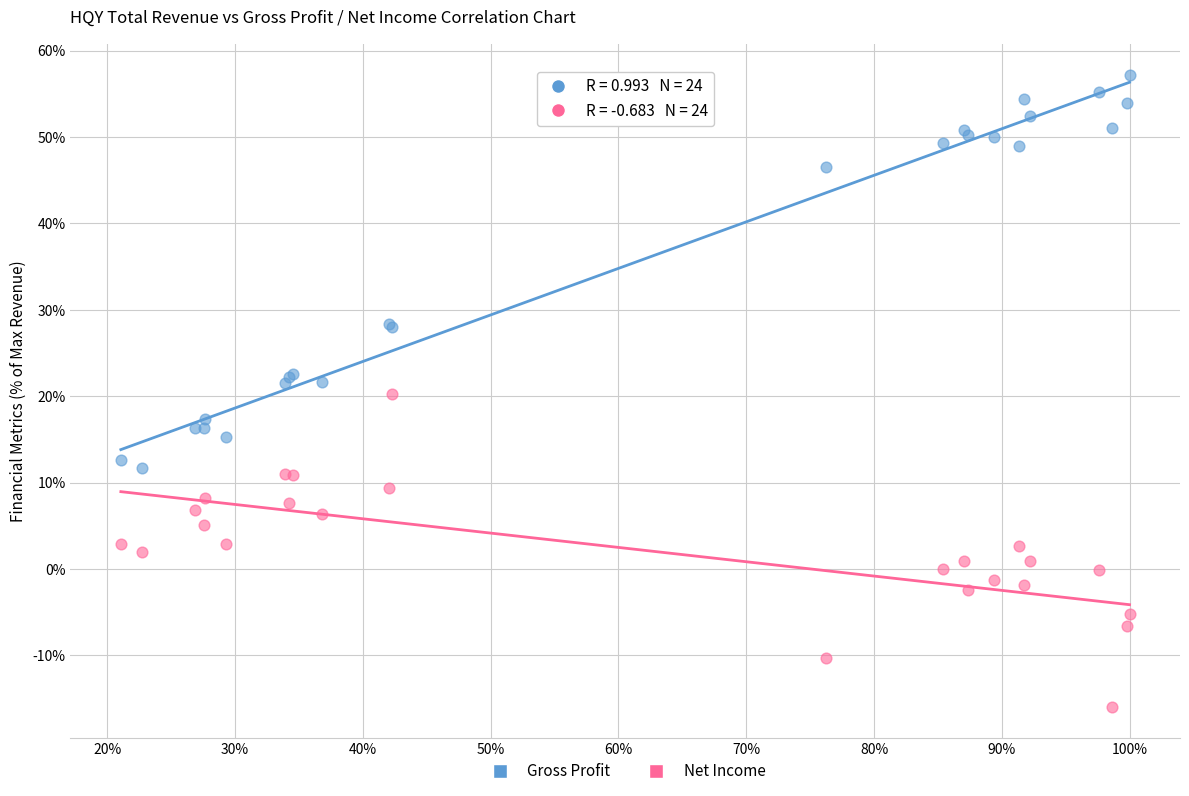

Which series has the widest spread of Y values?

Gross Profit